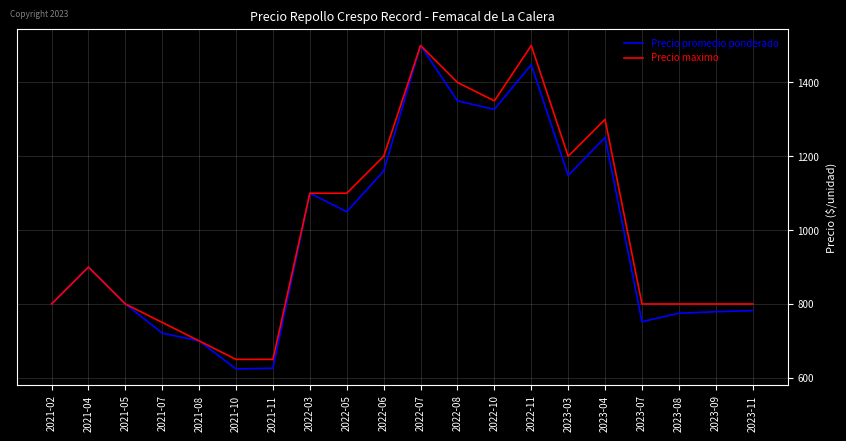

What is the lowest value of the Precio promedio ponderado series?

624